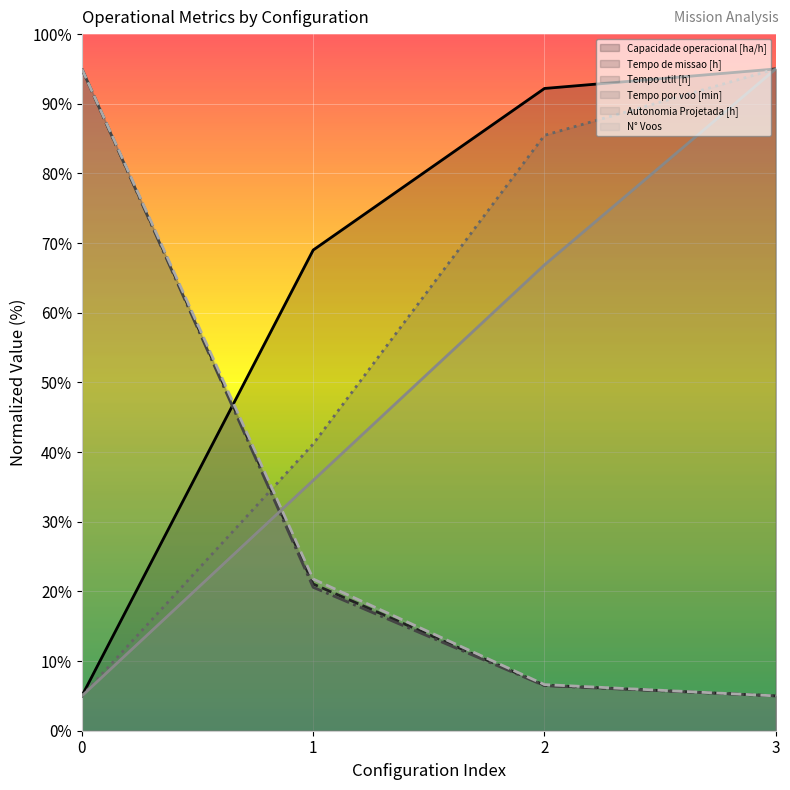

True or false: Tempo de missao [h] and Autonomia Projetada [h] cross at least once.

True